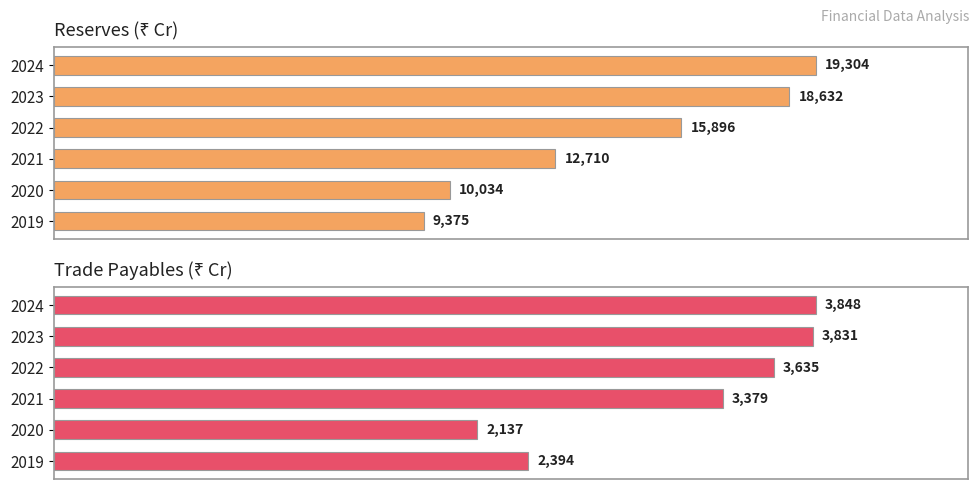

What is the difference between the maximum and minimum values in the Trade Payables series?

1711